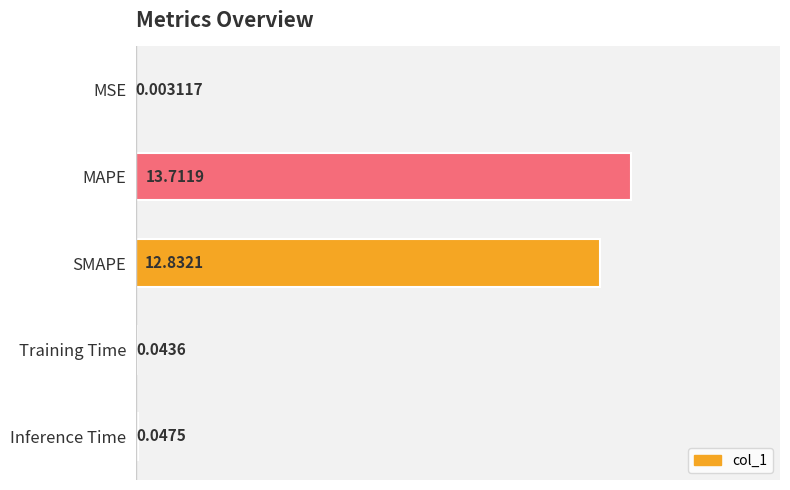

Approximately how many times larger is the value at MAPE compared to SMAPE?

1.1